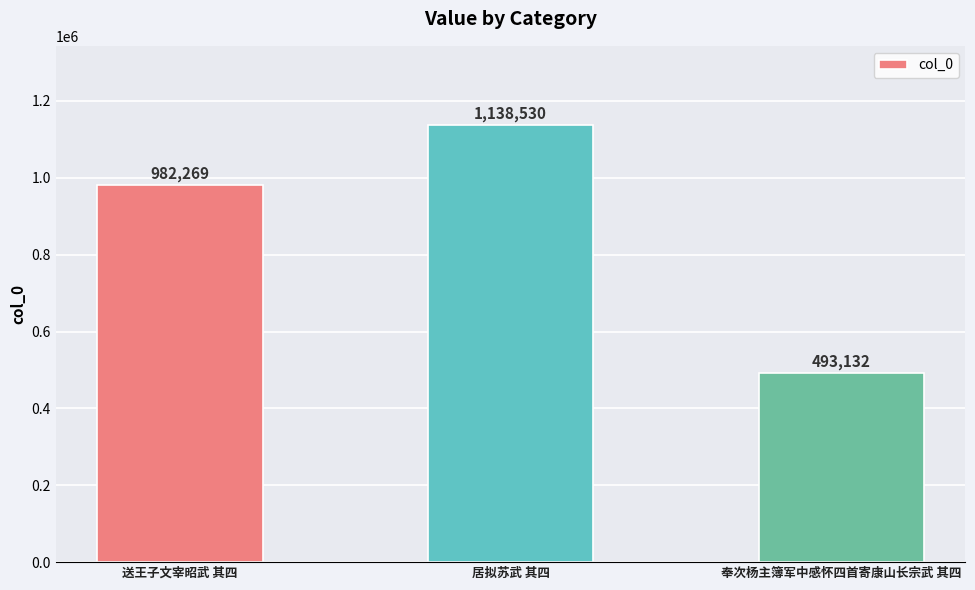

Reading left to right, list all the values displayed in this chart.

982269	1138530	493132